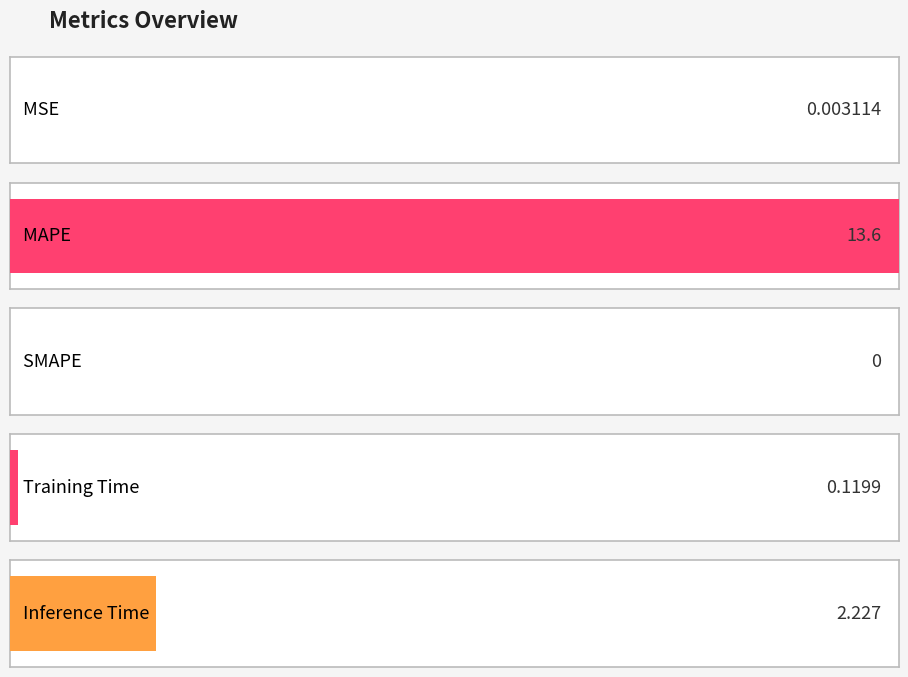

Is it true that the value at MAPE is 13.6?

True